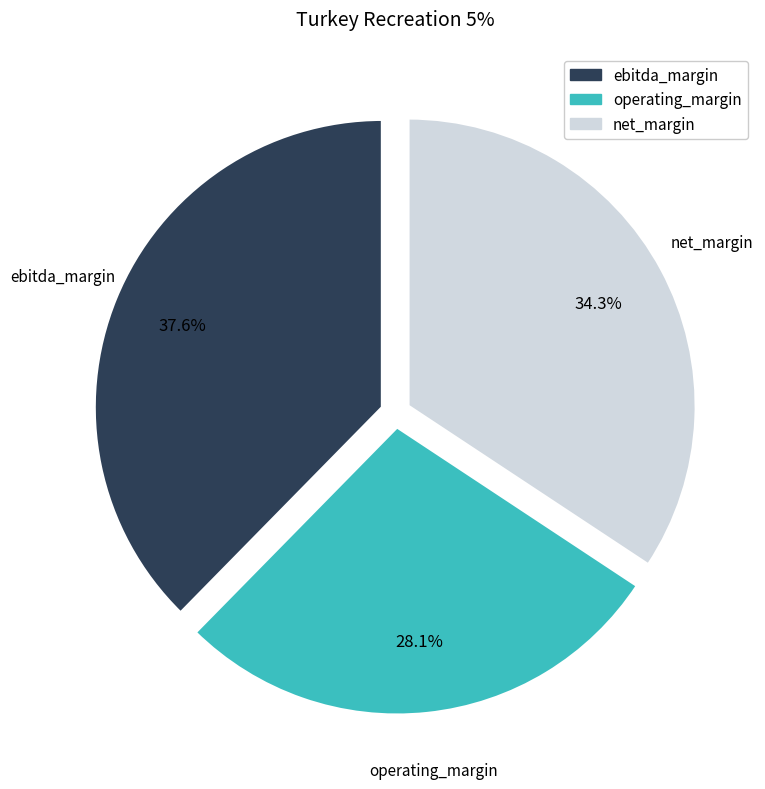

Is there any slice that represents more than half of the pie?

No